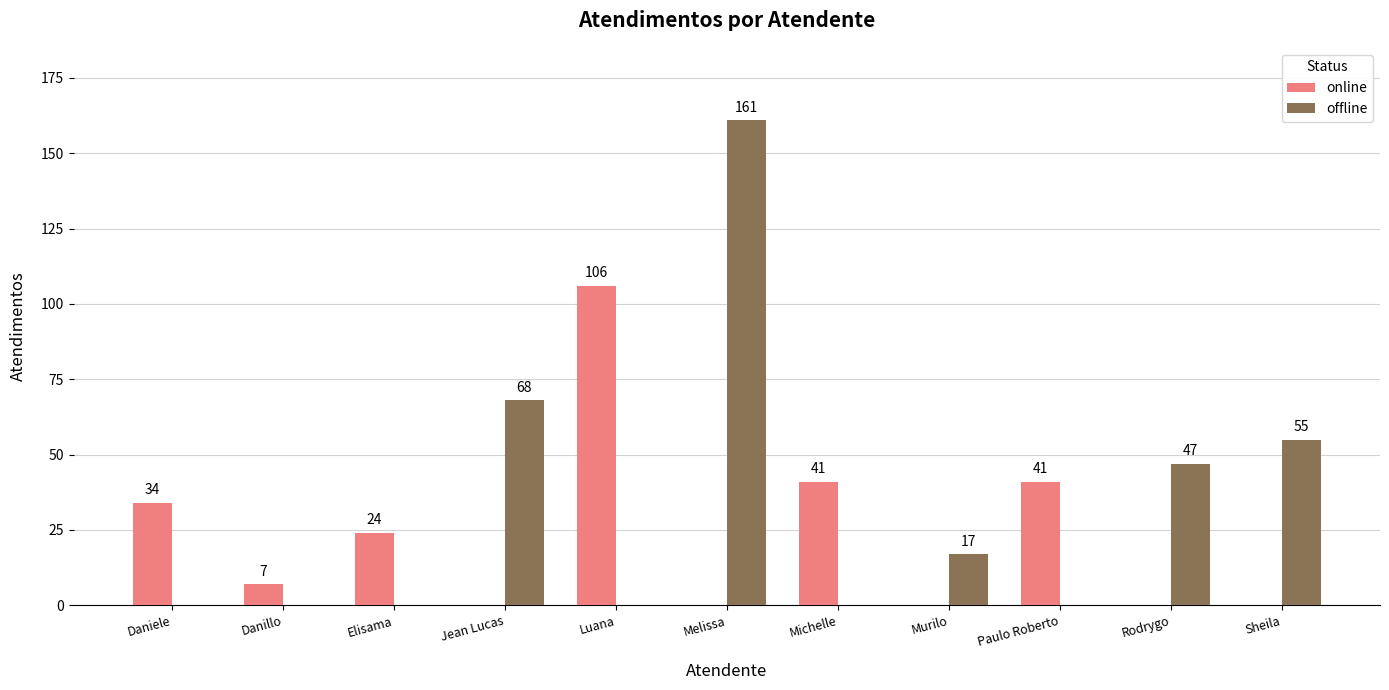

Which series has the largest range (max minus min)?

offline